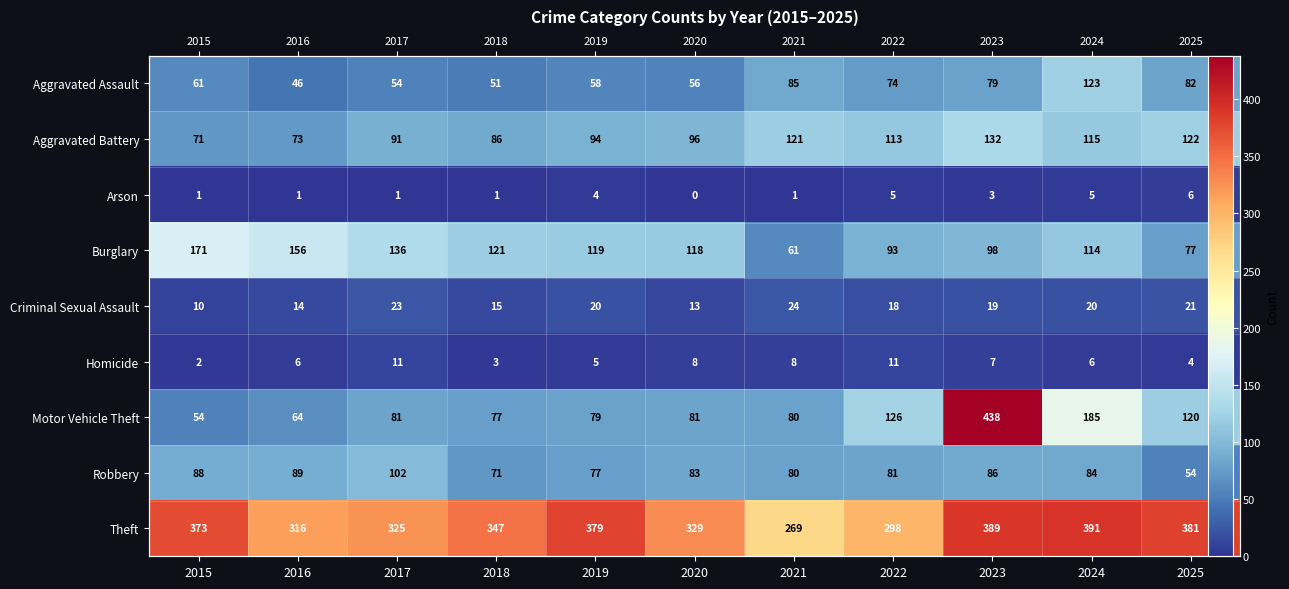

What is the sum of the Arson values at 2015 and 2023?

4